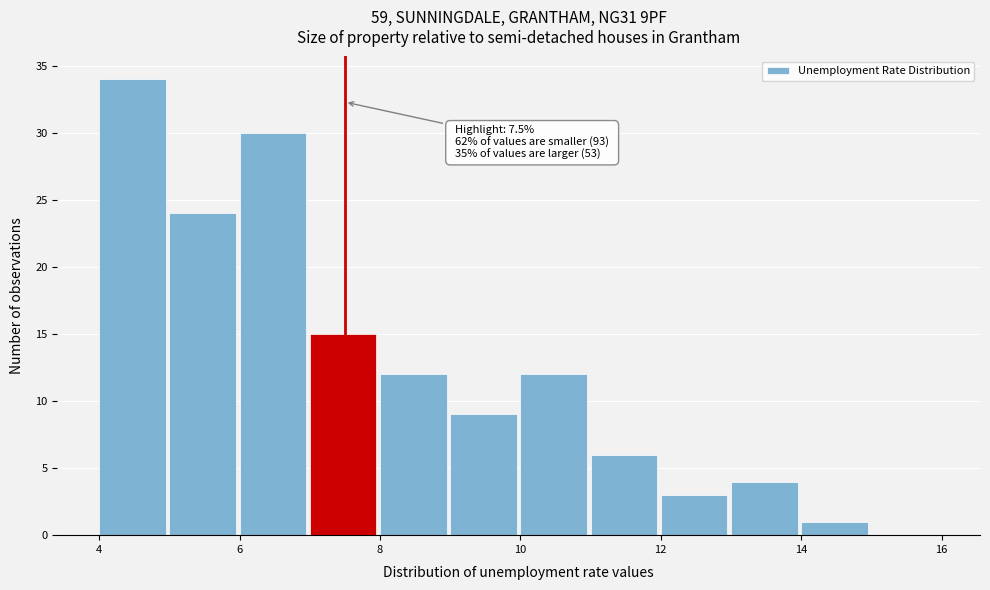

Over which range of the x-axis is the bar tallest?

4 to 5